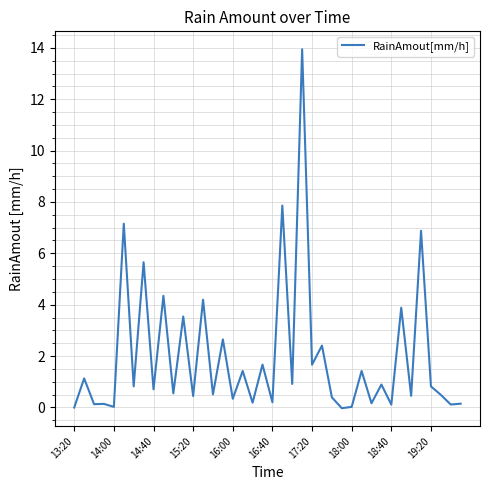

What is the difference between the maximum and minimum values?

14.0